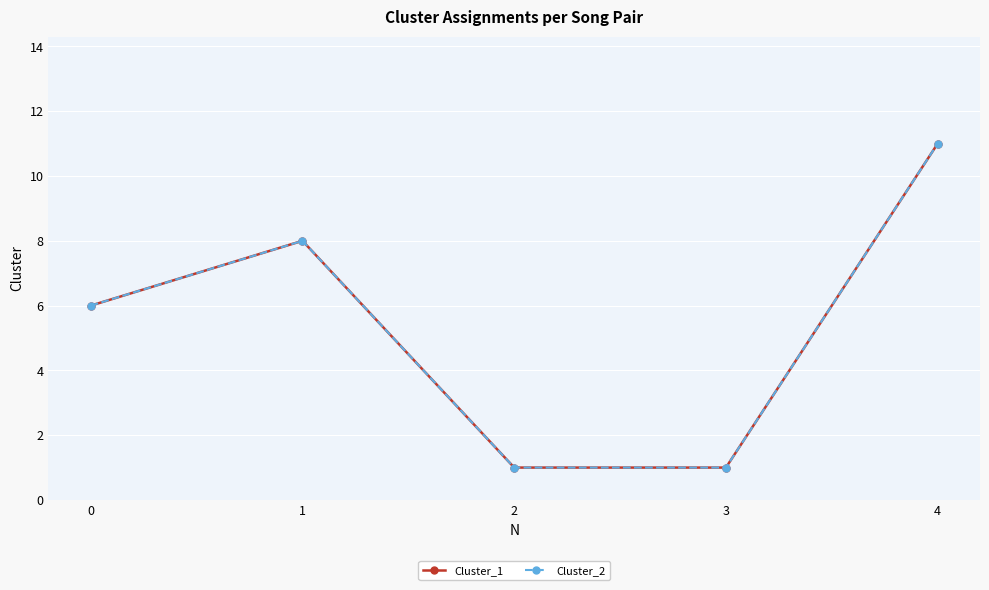

Is this an area chart (filled region under the line)?

No